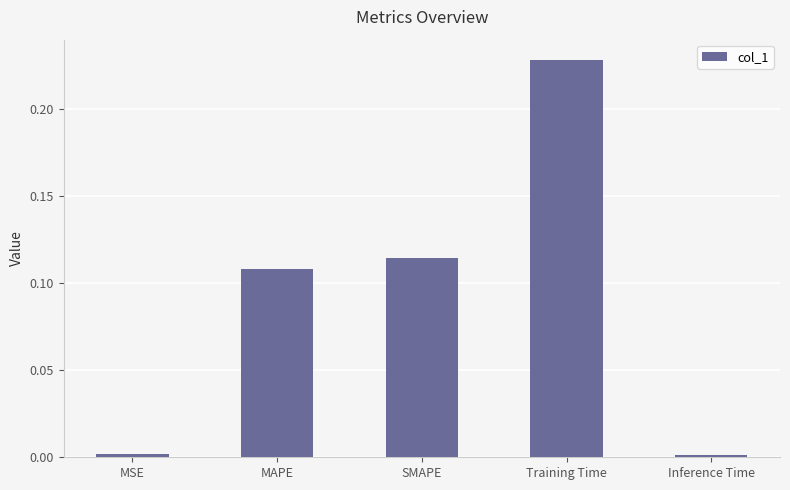

Count the number of data series in this chart.

1